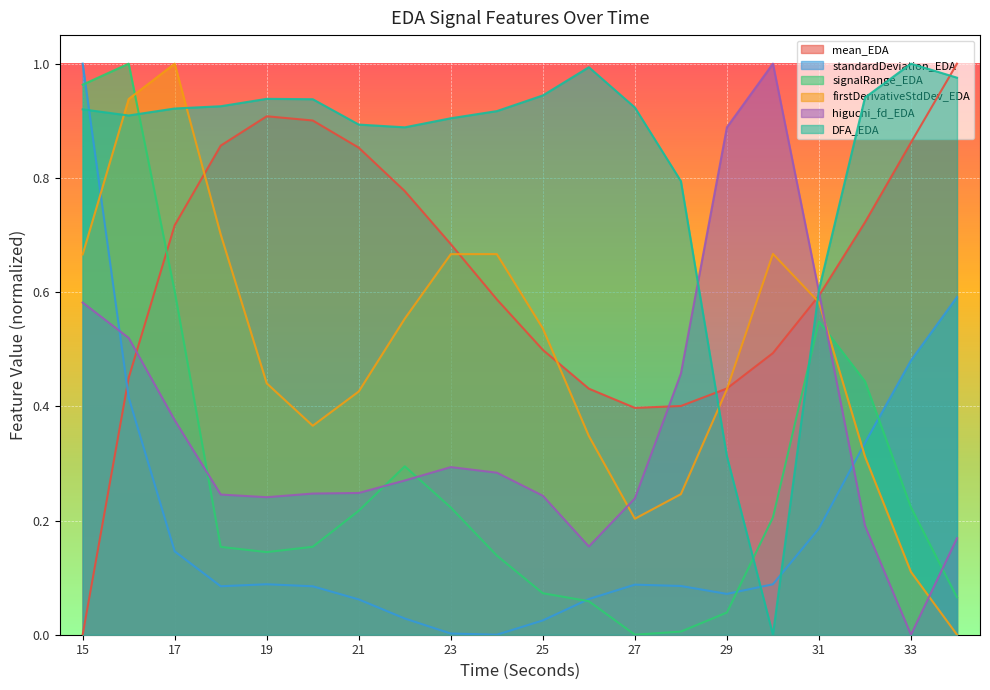

Which series has the largest total across all categories?

DFA_EDA